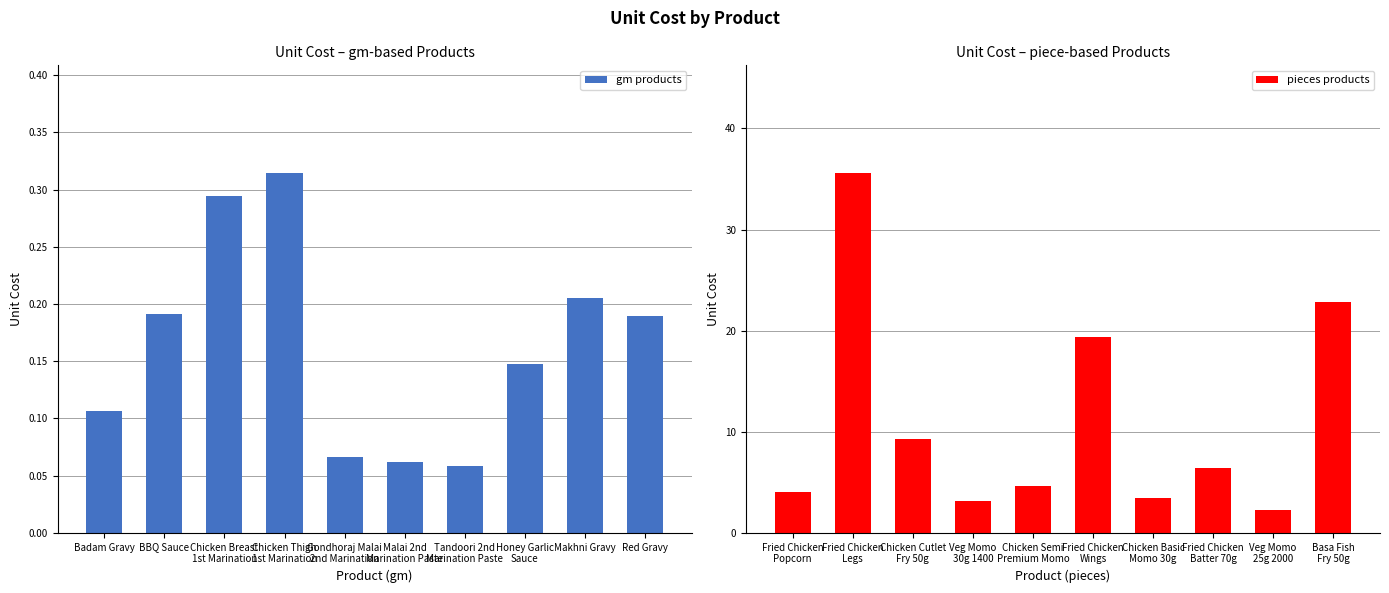

What are all the series names shown in the legend?

gm products, pieces products